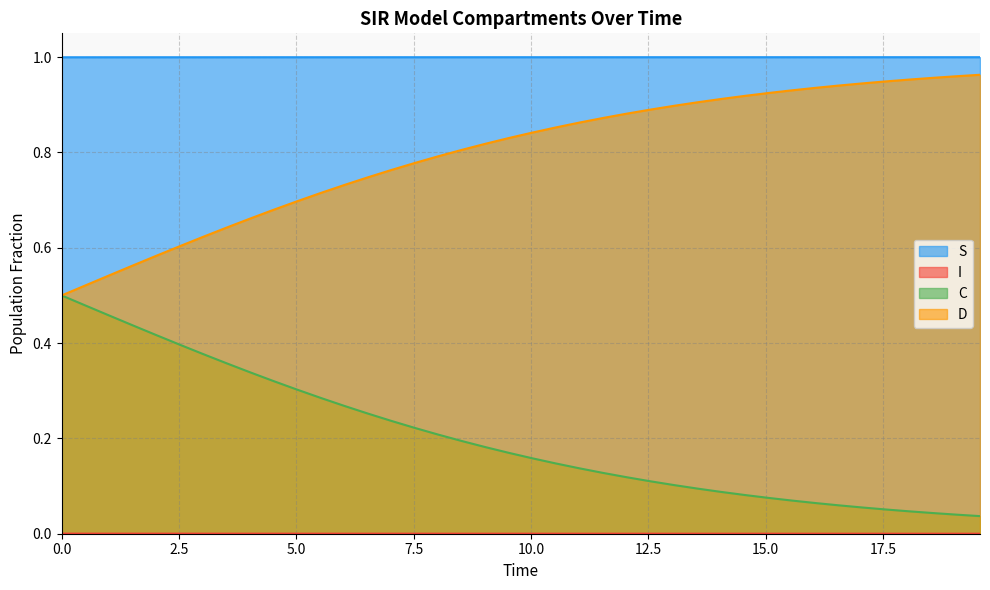

Is it true that C equals 0.0 at 19.565217391304348?

True